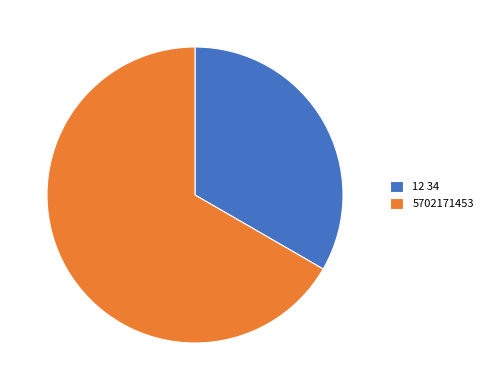

Rank the categories by value from highest to lowest.

5702171453, 12 34